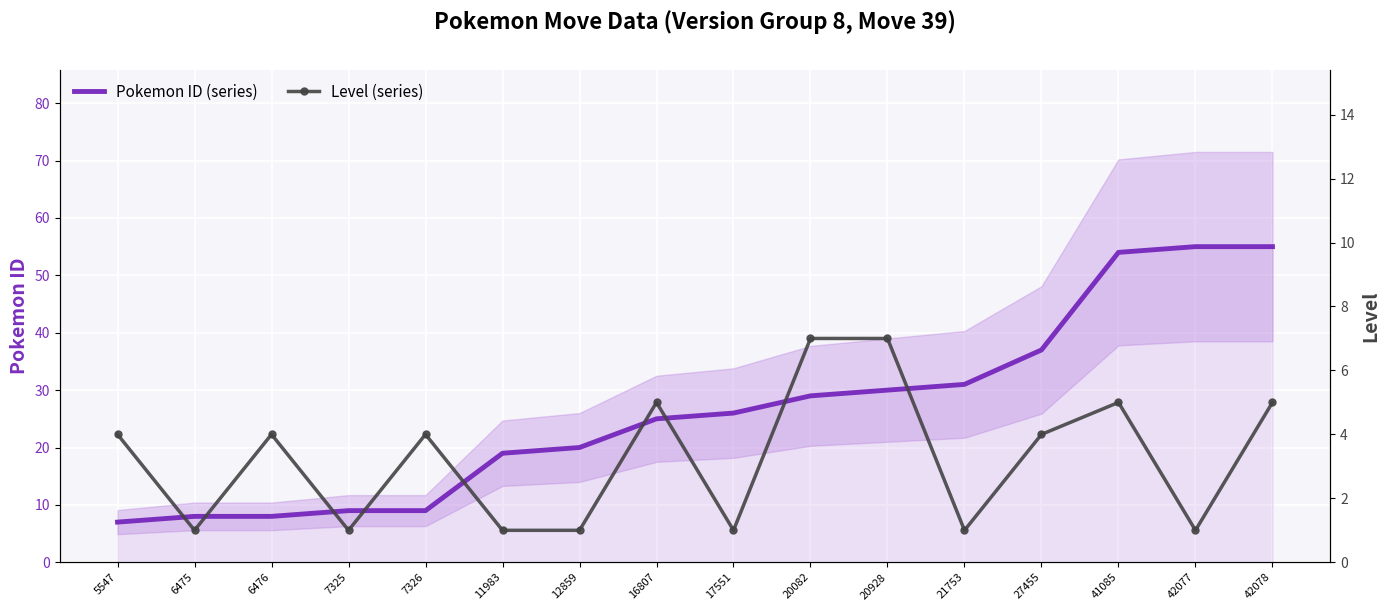

What are all the series names shown in the legend?

Pokemon ID (series), Level (series)